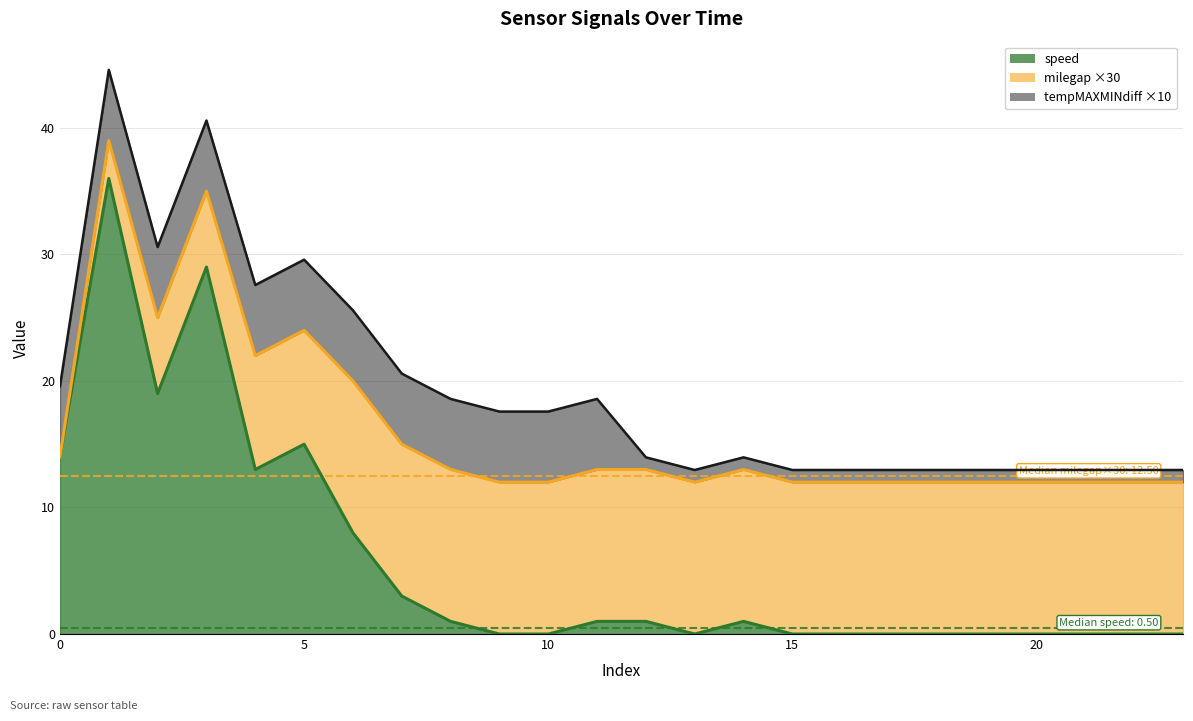

Where is tempMAXMINdiff nearest to the value 0?

12